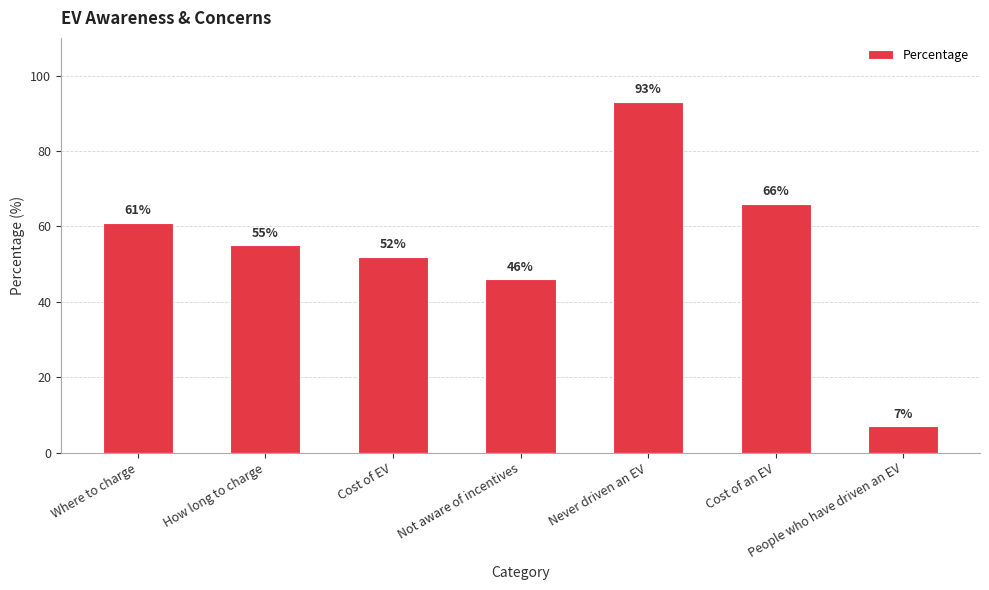

At which label is the value closest to 50?

Cost of EV